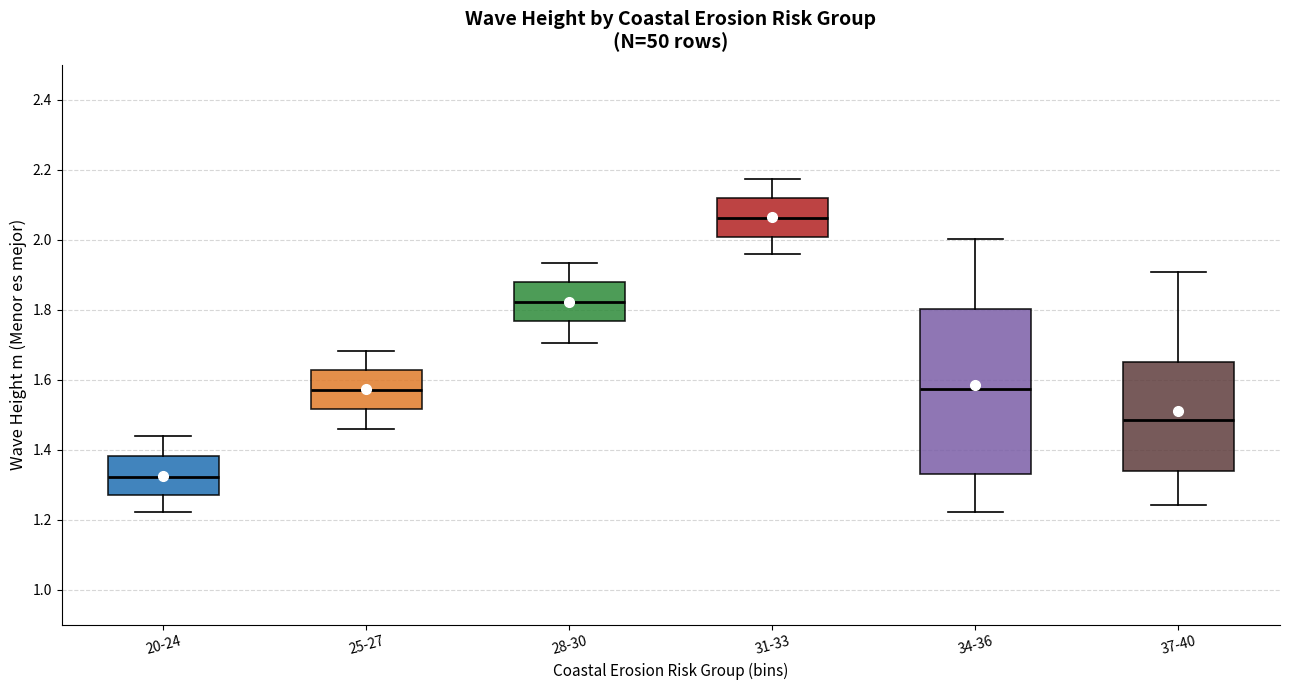

Reading left to right, read every box against the y-axis: the position of its median line, the range the box covers, and the ends of its whiskers. The values are not printed on the chart, so give them approximately, as read against the axis.

20-24: median 1.32, box 1.28 to 1.38, whiskers 1.22 to 1.44
25-27: median 1.58, box 1.52 to 1.62, whiskers 1.46 to 1.68
28-30: median 1.82, box 1.76 to 1.88, whiskers 1.70 to 1.94
31-33: median 2.06, box 2.00 to 2.12, whiskers 1.96 to 2.18
34-36: median 1.58, box 1.34 to 1.80, whiskers 1.22 to 2.00
37-40: median 1.48, box 1.34 to 1.66, whiskers 1.24 to 1.90